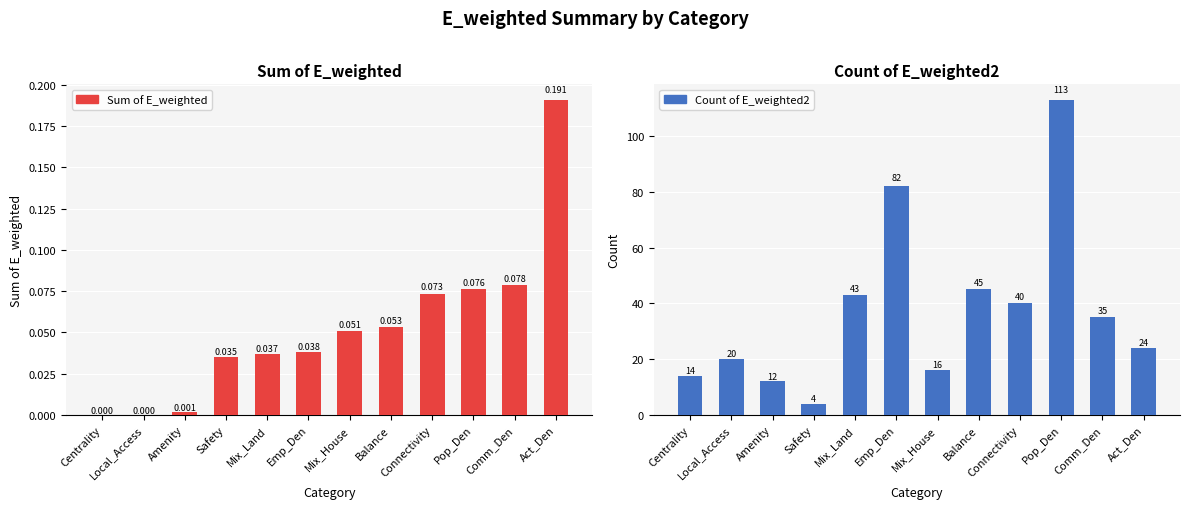

Reading right to left, transcribe all the data shown in this chart.

Sum of E_weighted: Act_Den=0.2	Comm_Den=0.1	Pop_Den=0.1	Connectivity=0.1	Balance=0.1	Mix_House=0.1	Emp_Den=0.0	Mix_Land=0.0	Safety=0.0	Amenity=0.0	Local_Access=0.0	Centrality=0.0
Count of E_weighted2: Act_Den=24.0	Comm_Den=35.0	Pop_Den=113.0	Connectivity=40.0	Balance=45.0	Mix_House=16.0	Emp_Den=82.0	Mix_Land=43.0	Safety=4.0	Amenity=12.0	Local_Access=20.0	Centrality=14.0